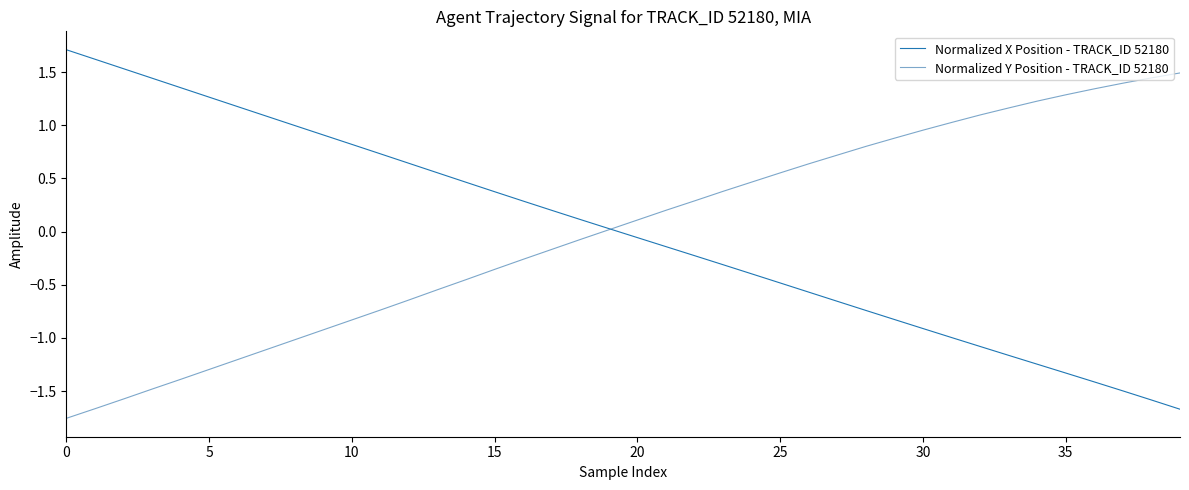

What is the maximum value shown in the chart?

1.7